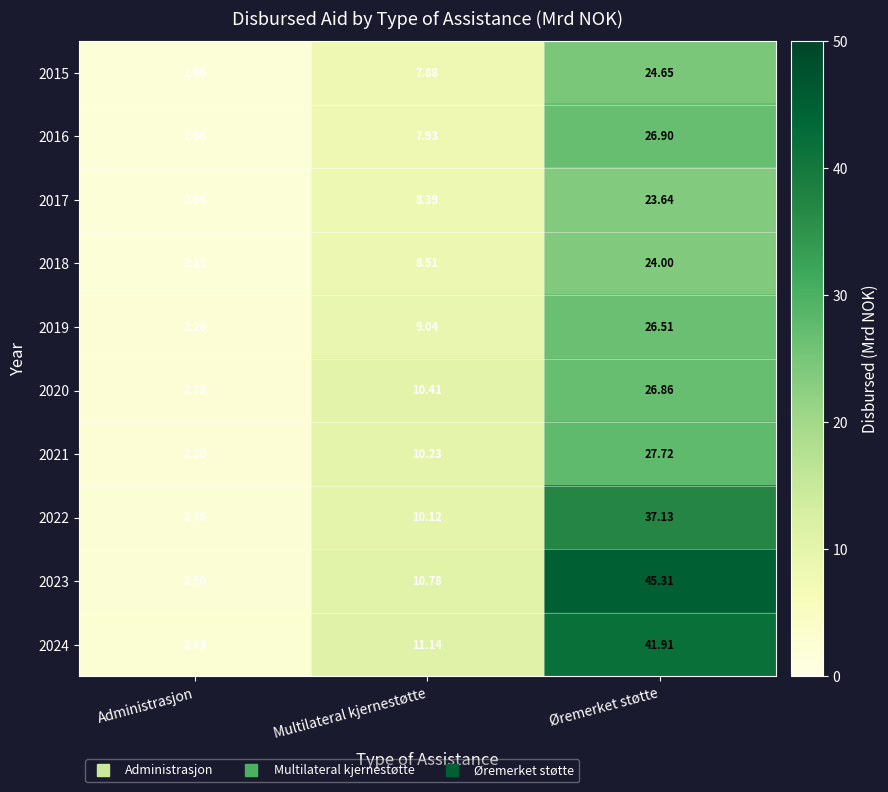

At which label does 2015 reach its minimum?

Administrasjon